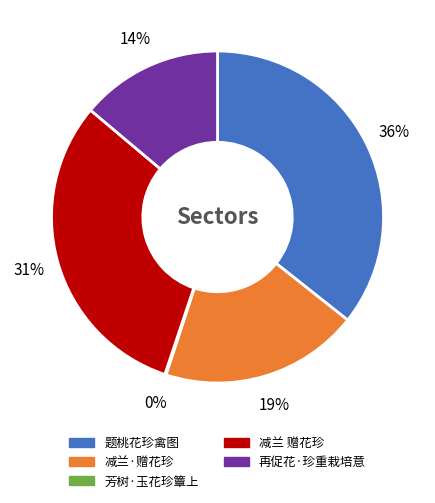

To the nearest percent, what portion does 减兰·赠花珍 represent?

19%